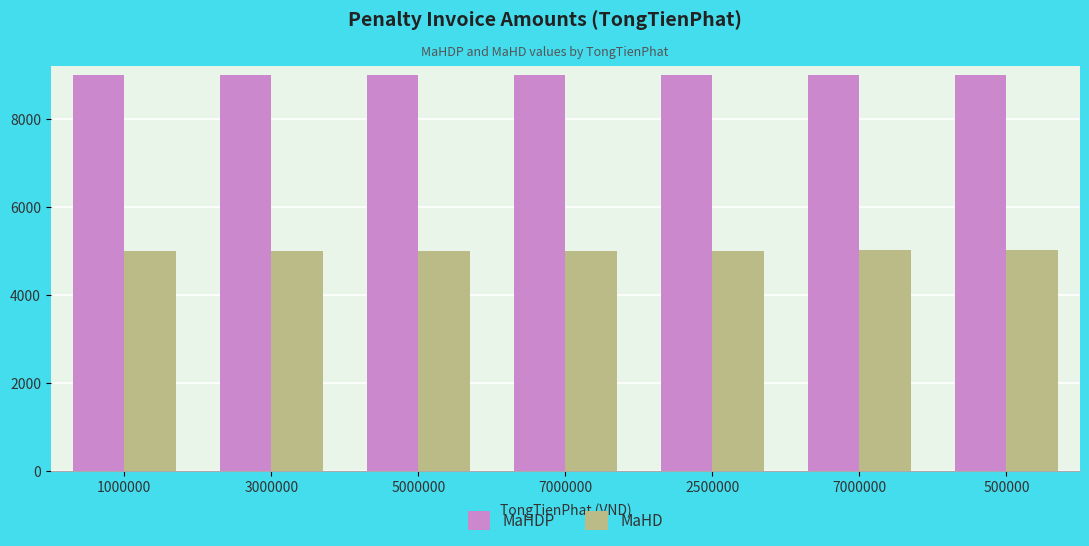

How many values in the MaHDP series are below 9004?

3